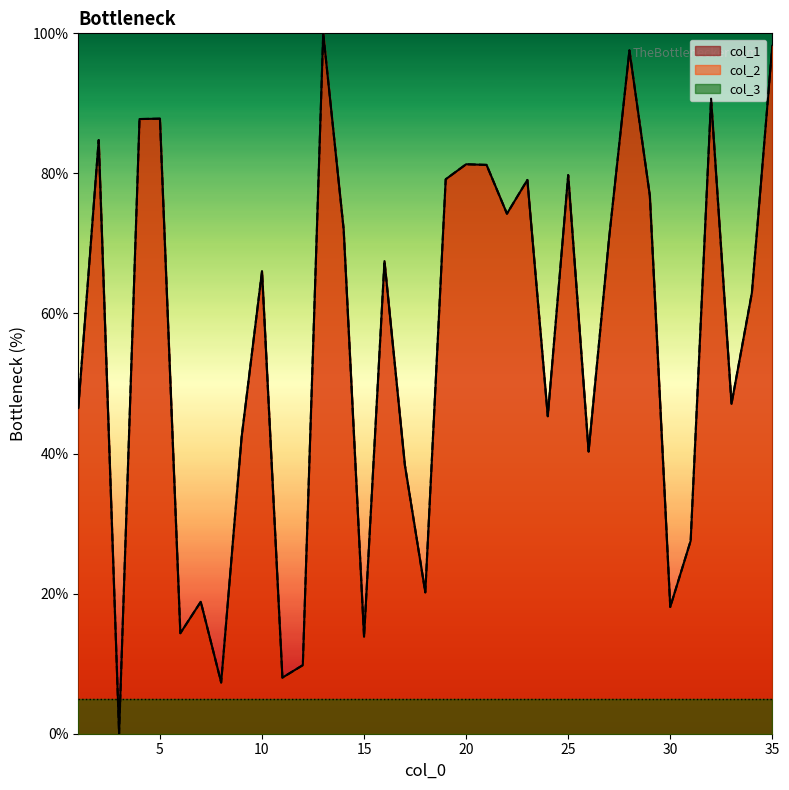

At which label does col_2 first exceed 66?

2